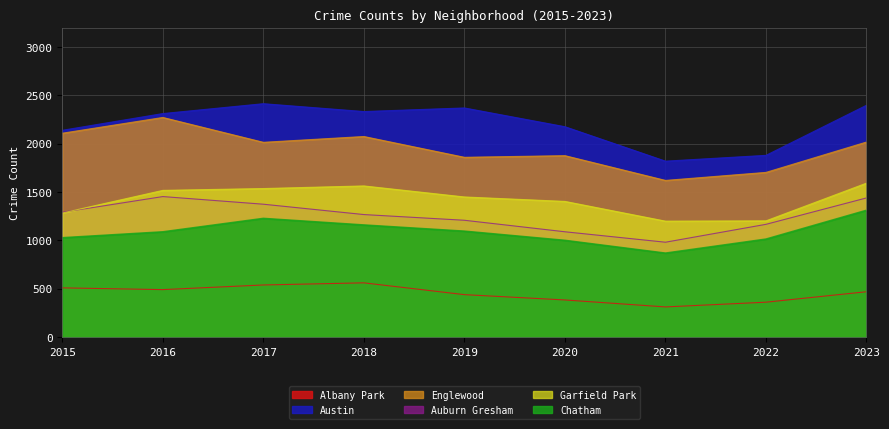

Reading left to right, what are all the values shown in this chart?

Albany Park: 510	492	540	562	440	385	313	362	470
Austin: 2139	2312	2414	2333	2370	2176	1820	1880	2398
Englewood: 2109	2272	2015	2075	1860	1877	1621	1704	2018
Auburn Gresham: 1291	1454	1375	1268	1209	1090	982	1167	1440
Garfield Park: 1284	1518	1537	1564	1450	1404	1200	1203	1593
Chatham: 1028	1089	1228	1160	1096	1001	869	1014	1312